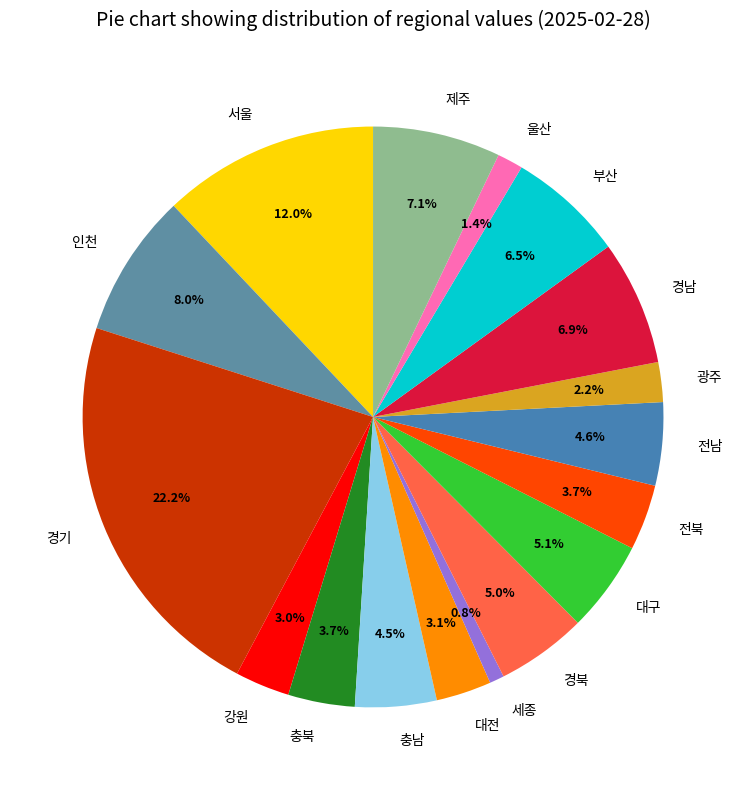

Is there a majority slice in this chart?

No